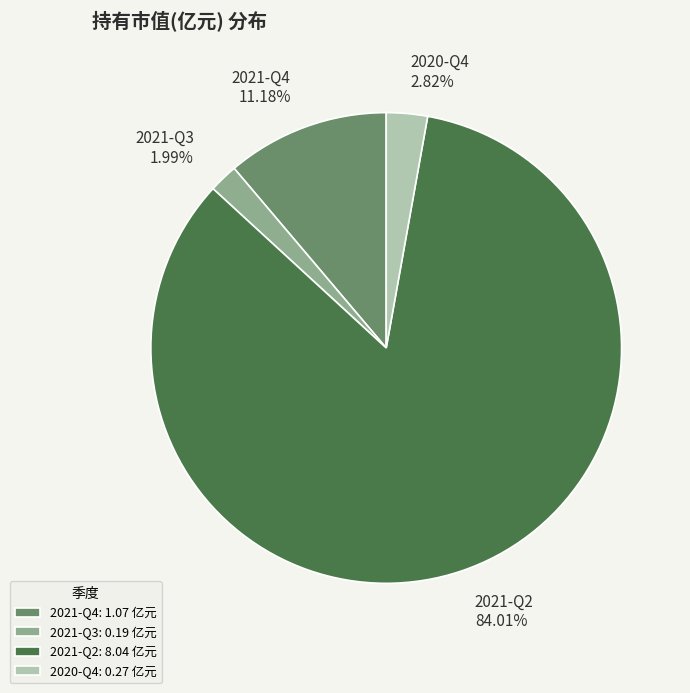

To the nearest percent, what is the combined percentage of 2020-Q4 and 2021-Q4?

14%